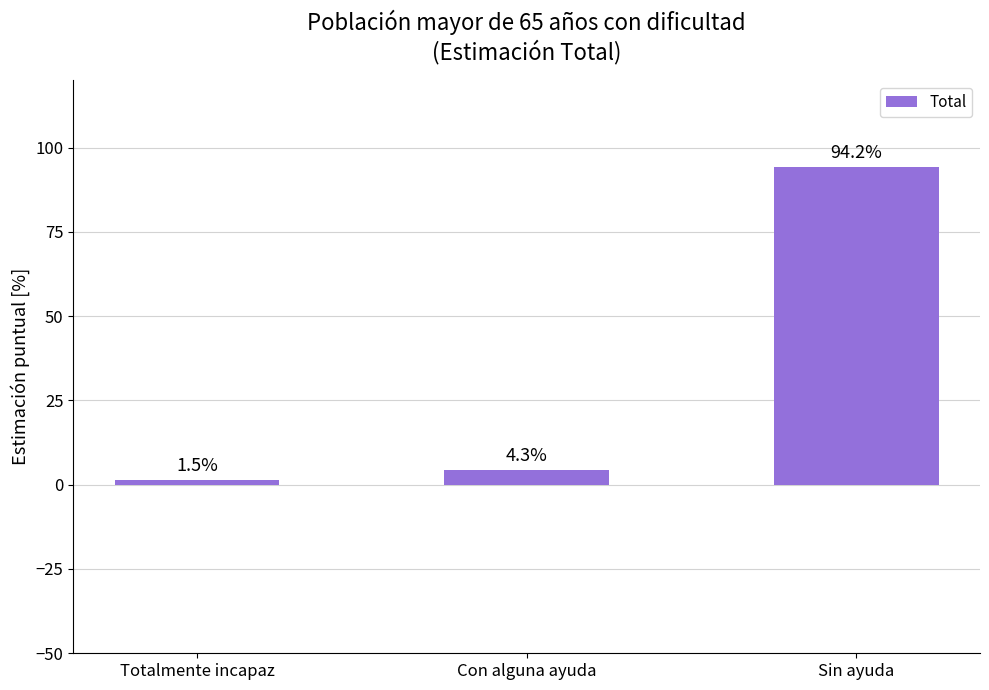

True or false: the data shows 57.8 at Sin ayuda.

False